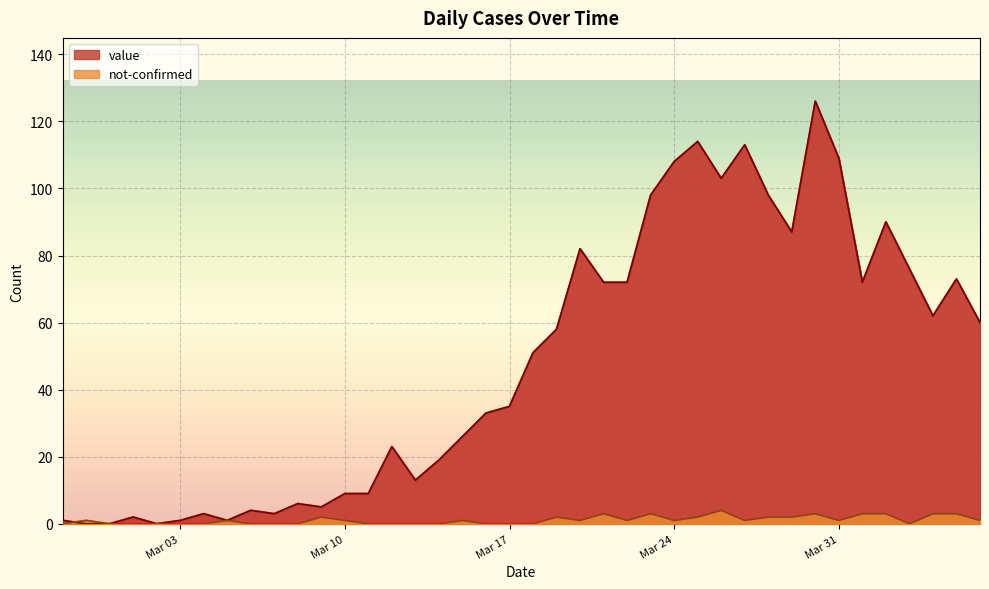

At how many categories does at least one series exceed 107?

5